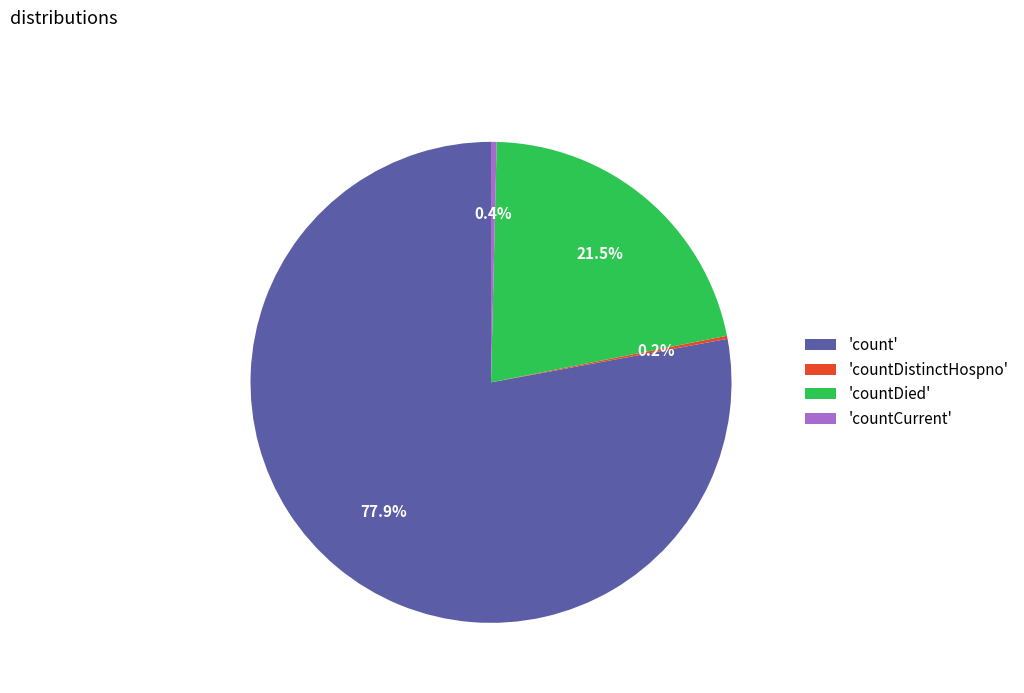

What is the largest slice in the pie chart?

'count'